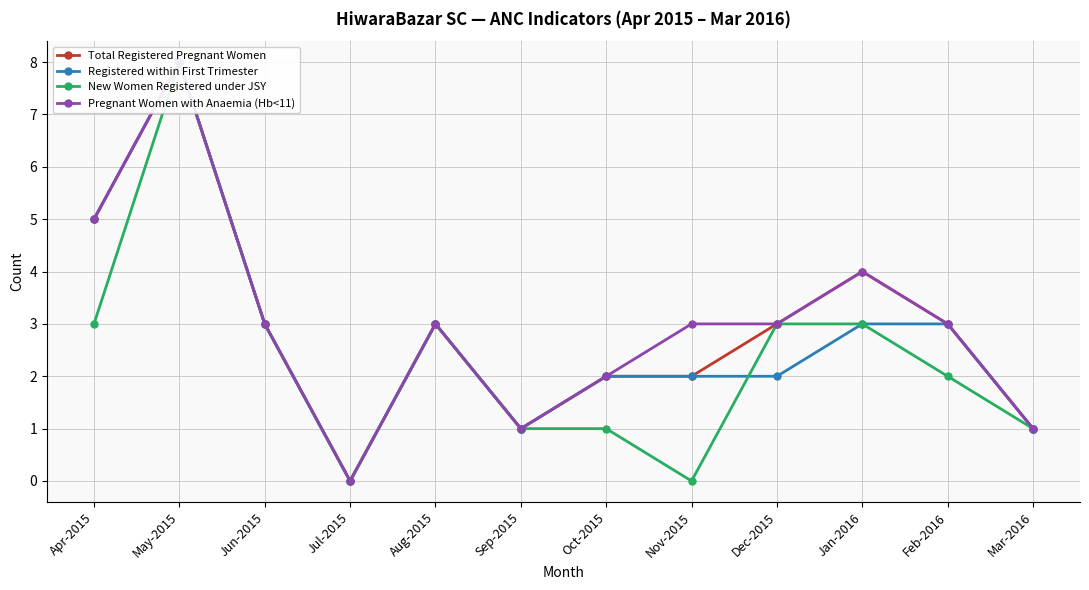

List the series in order of their peak value, lowest first.

Total Registered Pregnant Women, Registered within First Trimester, New Women Registered under JSY, Pregnant Women with Anaemia (Hb<11)